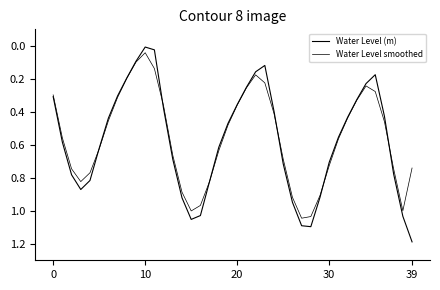

How many interior local peaks does the Water Level (m) series have?

3